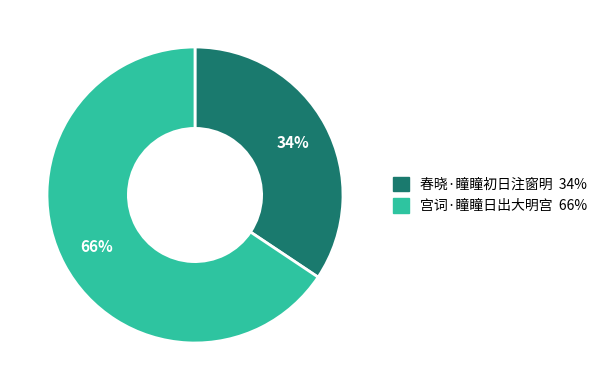

Approximately how many times larger is the value at 宫词·瞳瞳日出大明宫 compared to 春晓·瞳瞳初日注窗明?

1.9